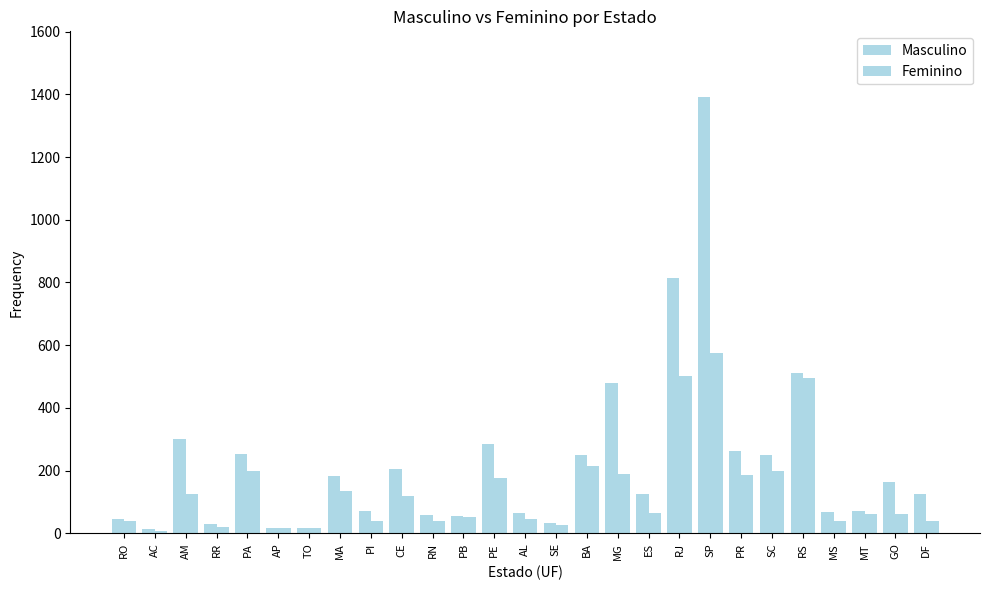

Are the bars horizontal?

No